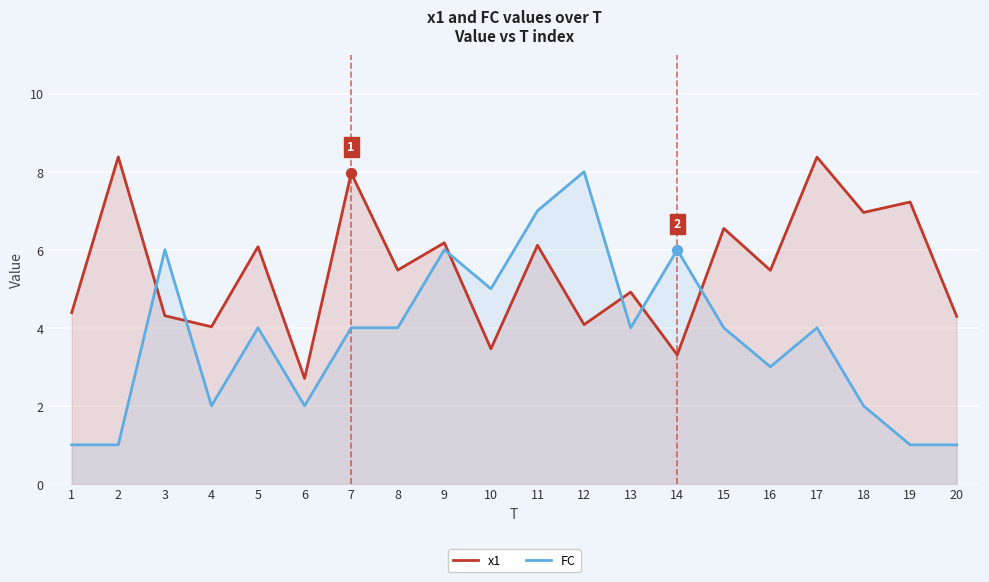

At how many categories does at least one series exceed 4?

19